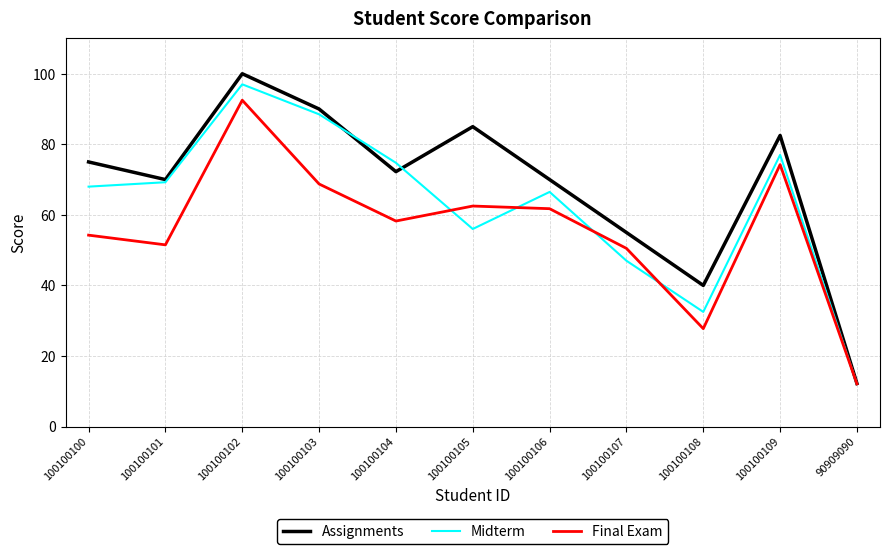

What position from the left is 100100104?

5